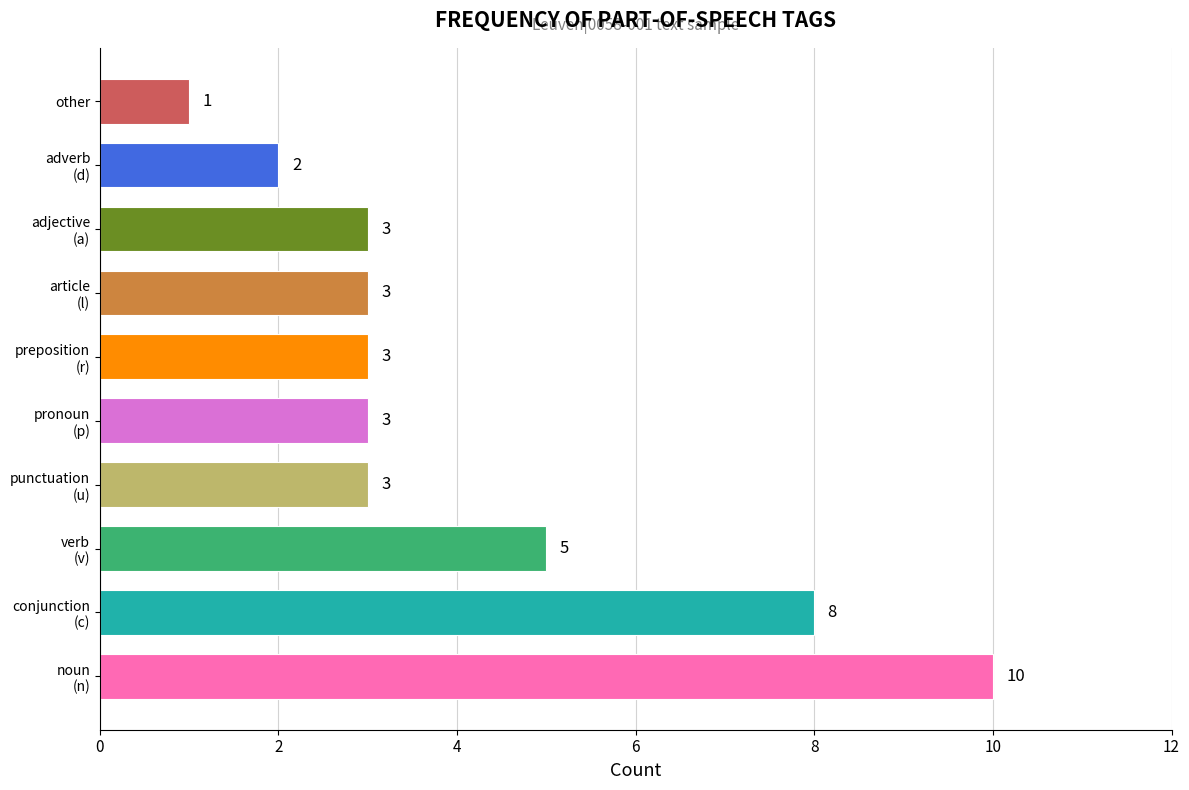

Which category has the lowest value across all series?

other